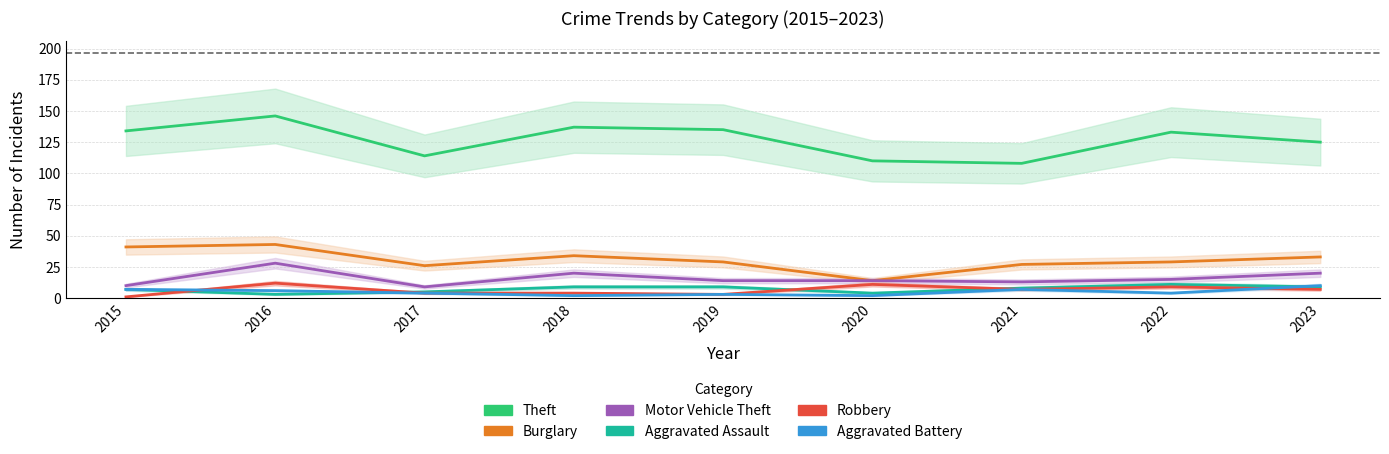

Rank the categories by Aggravated Battery value from lowest to highest.

2018, 2020, 2019, 2017, 2022, 2016, 2015, 2021, 2023